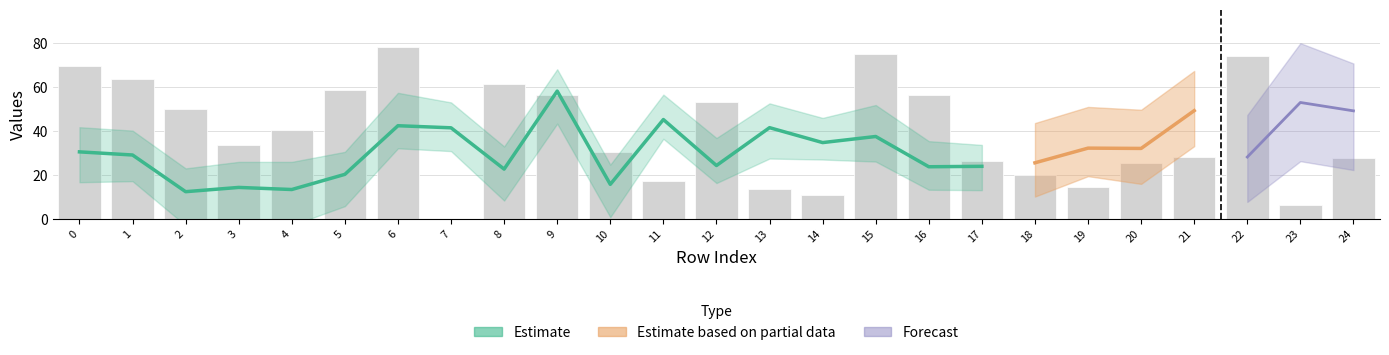

At which category does the chart reach its peak across all series?

6